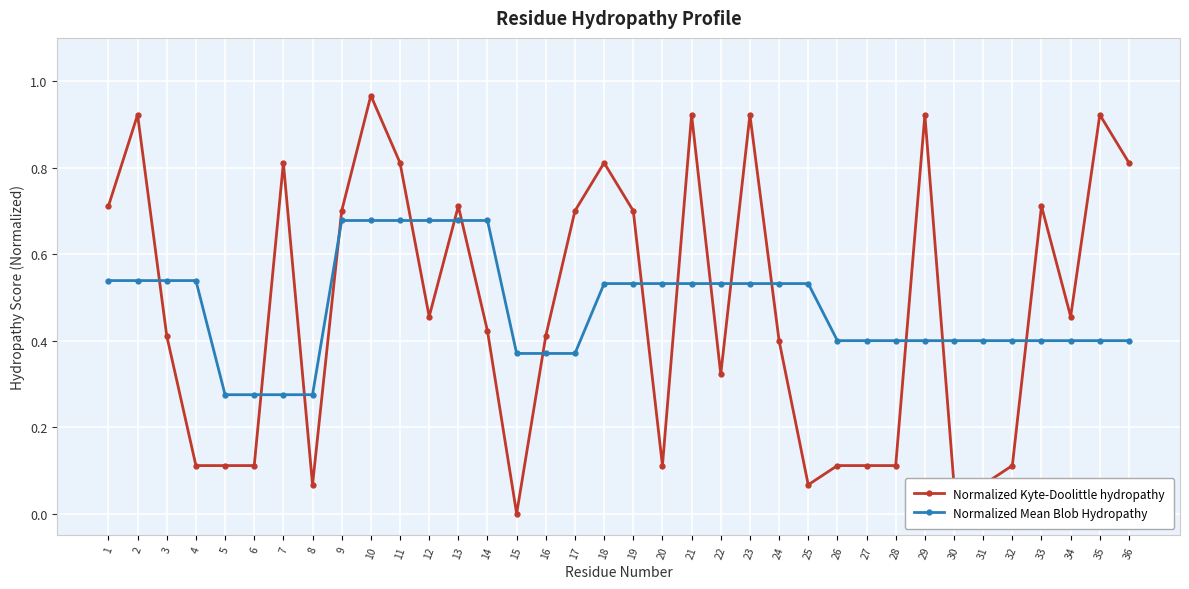

Which series ends up on top after the final intersection of Normalized Kyte-Doolittle hydropathy and Normalized Mean Blob Hydropathy?

Normalized Kyte-Doolittle hydropathy